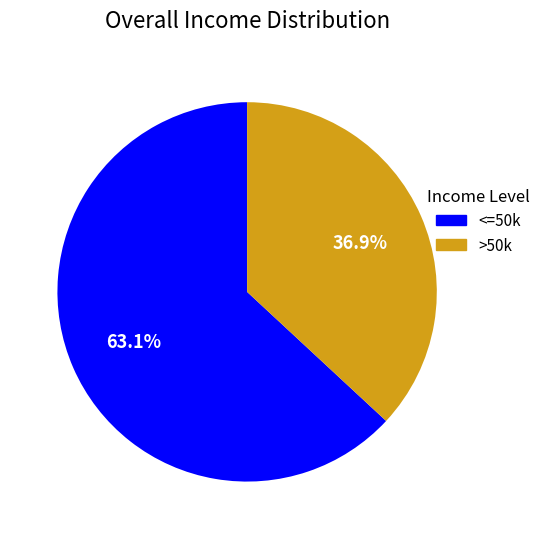

Does any single category account for the majority?

Yes